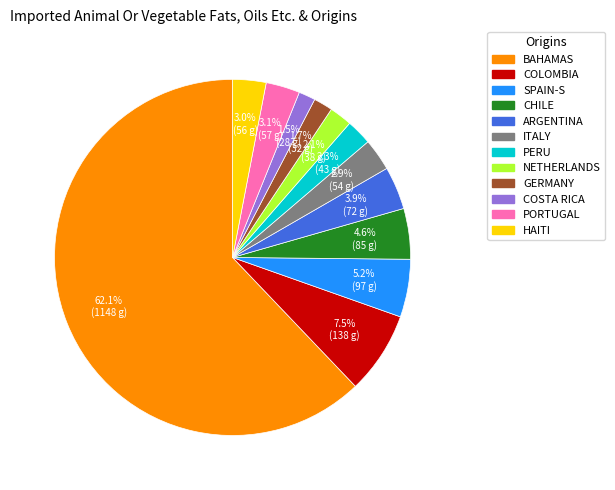

Does any single category account for the majority?

Yes